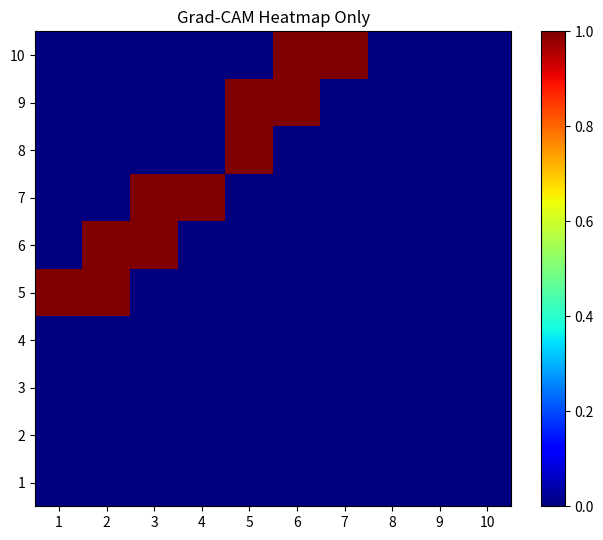

At 9, list the series in order from largest to smallest.

1, 2, 3, 4, 5, 6, 7, 8, 9, 10